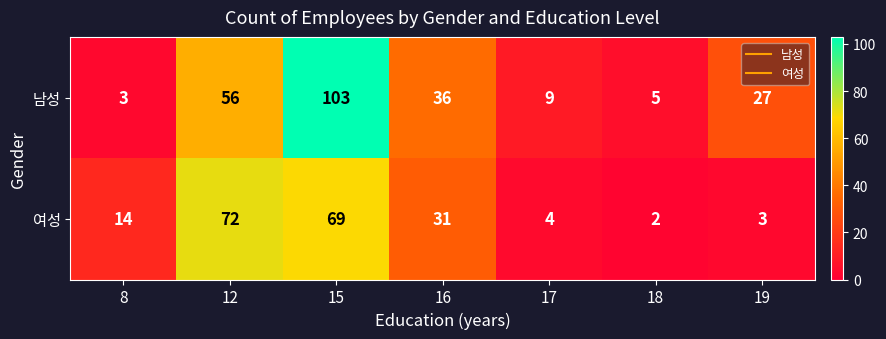

What is the approximate value of 여성 at 17?

4